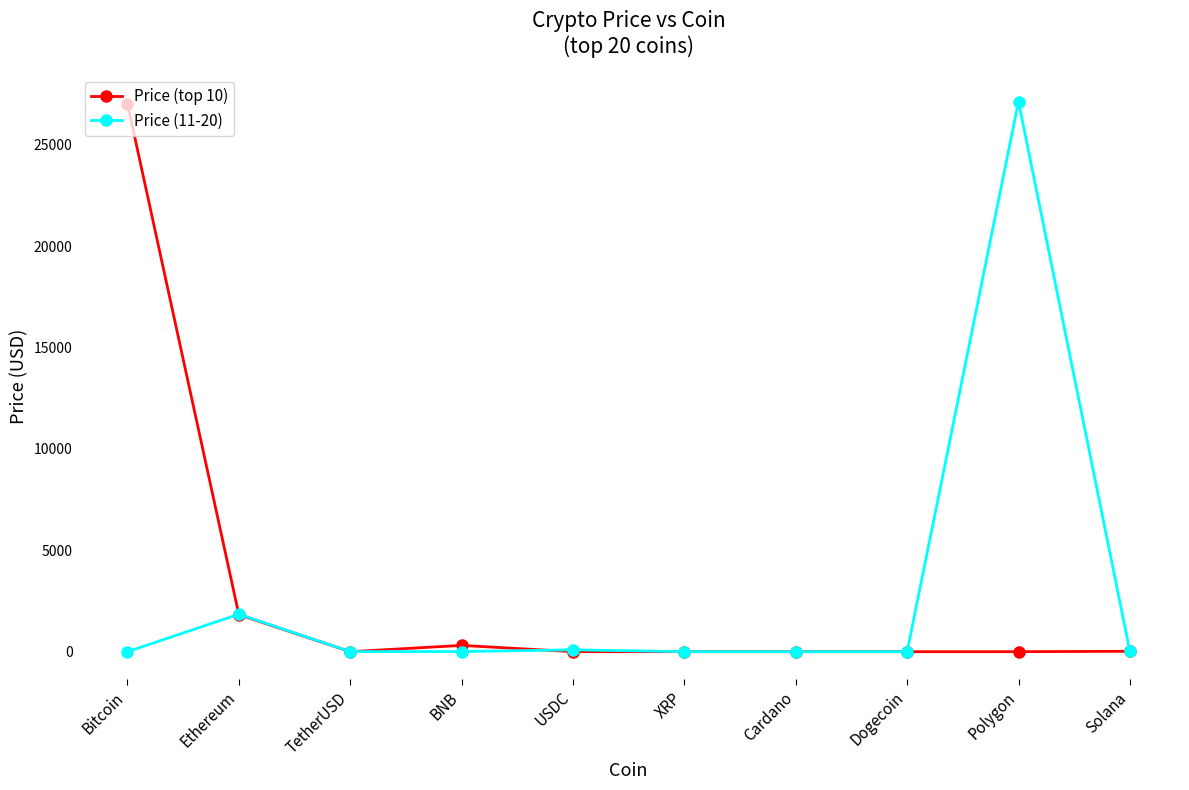

What is the average value of the Price (top 10) series?

2918.6